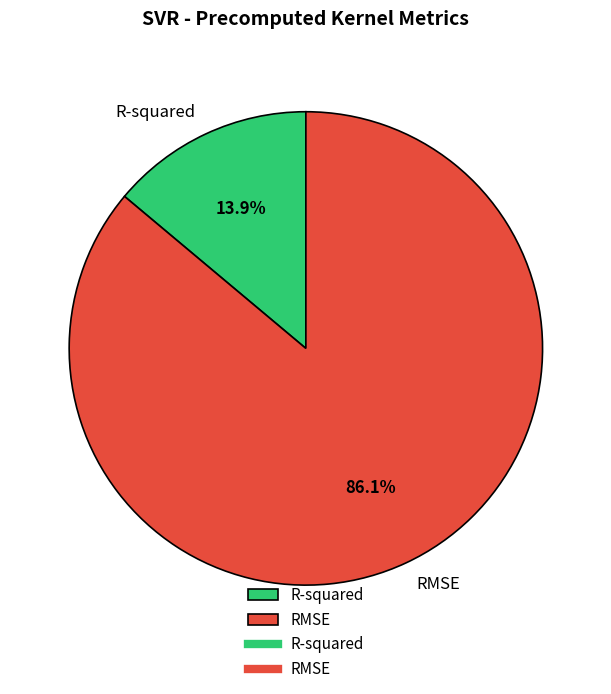

To the nearest percent, what is the combined percentage of RMSE and R-squared?

100%